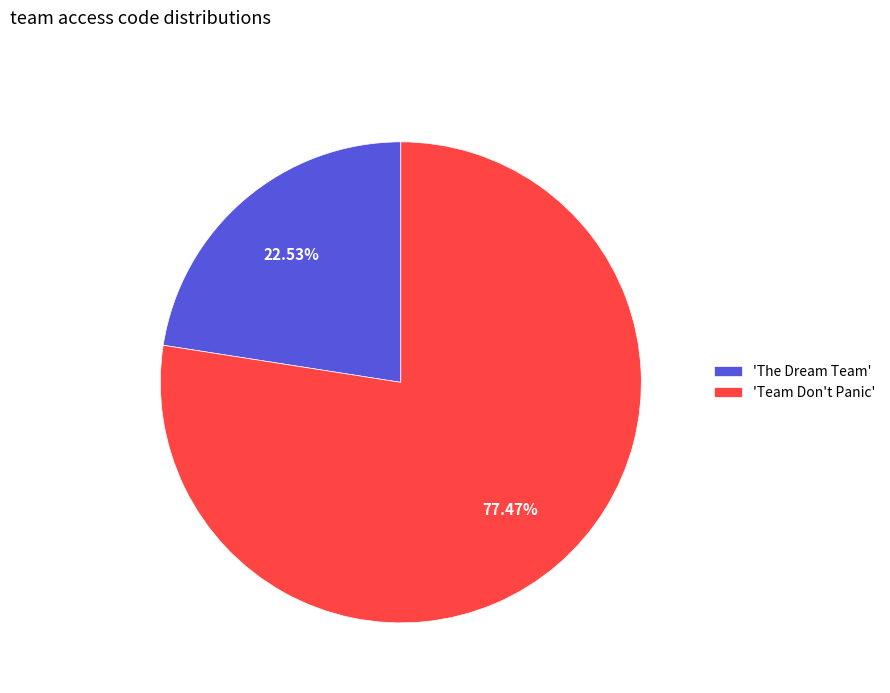

Is the sum of 'Team Don't Panic' and 'The Dream Team' greater than half?

Yes